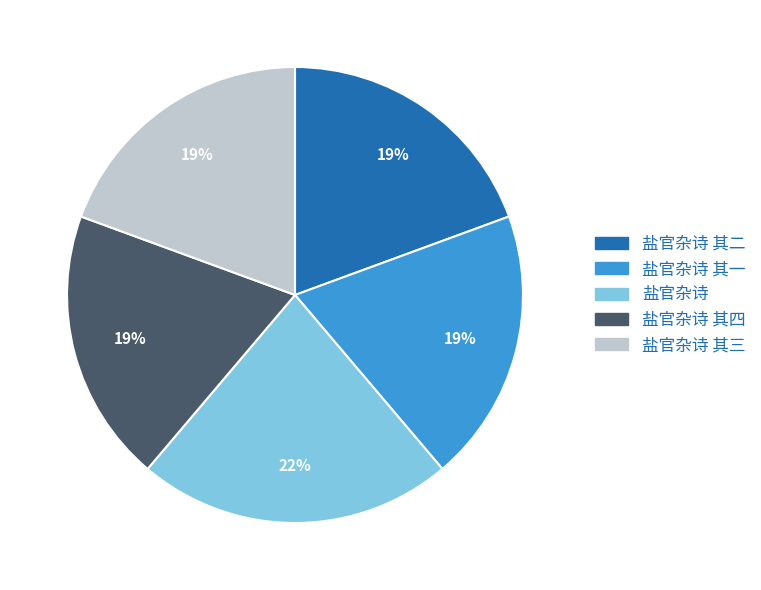

Is there any slice that represents more than half of the pie?

No